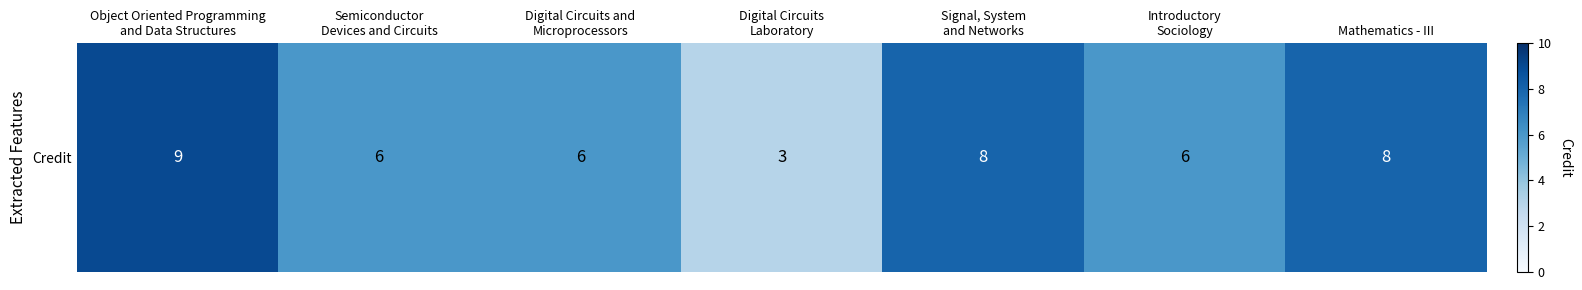

What is the smallest value displayed?

3